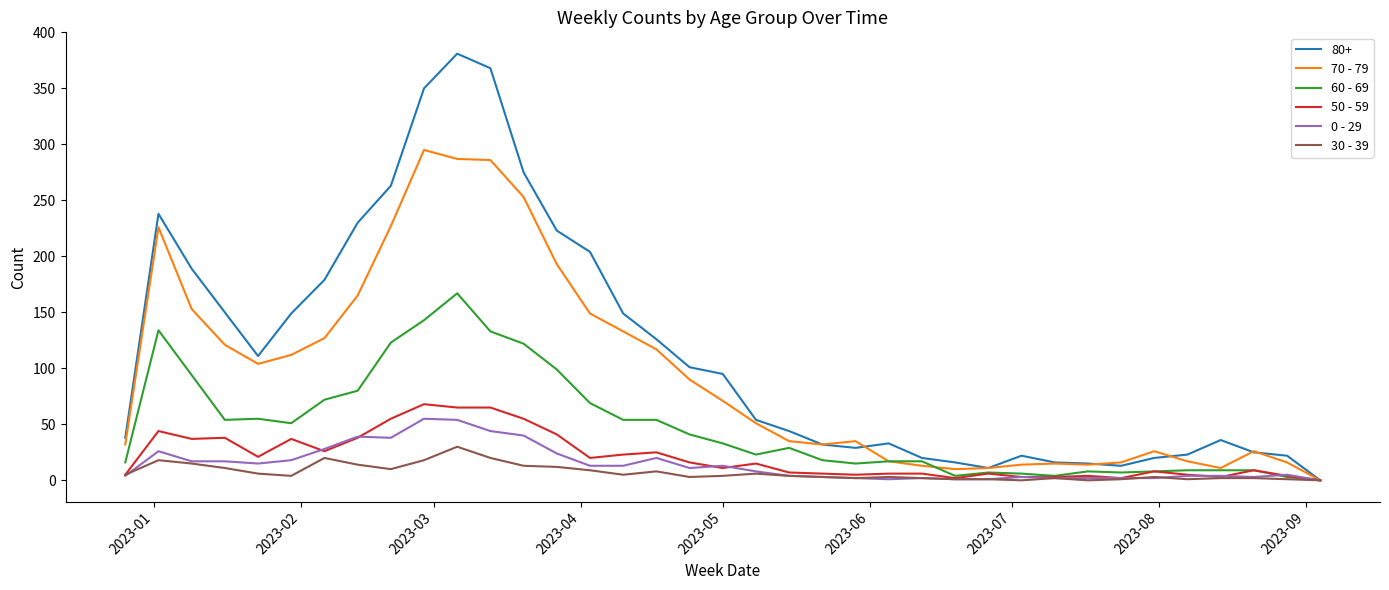

Which series has the largest range (max minus min)?

80+